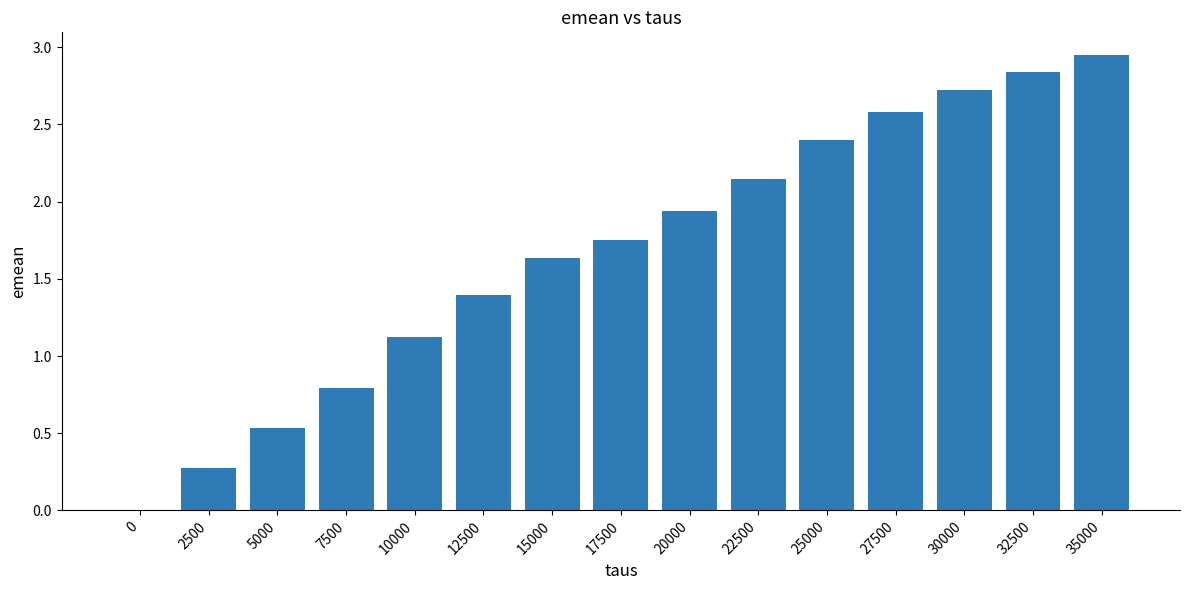

Is it true that the value at 30000 is 1.6?

False